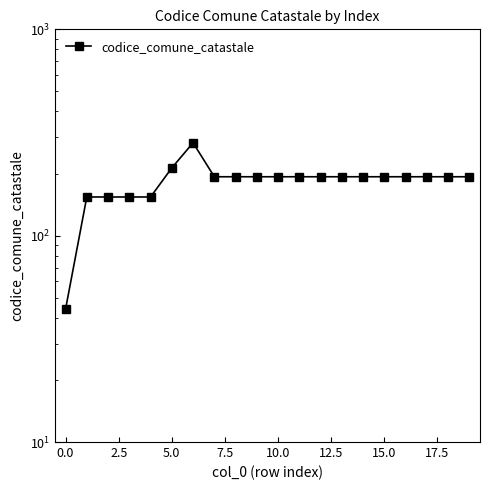

Is it true that the value at 13 is 302?

False